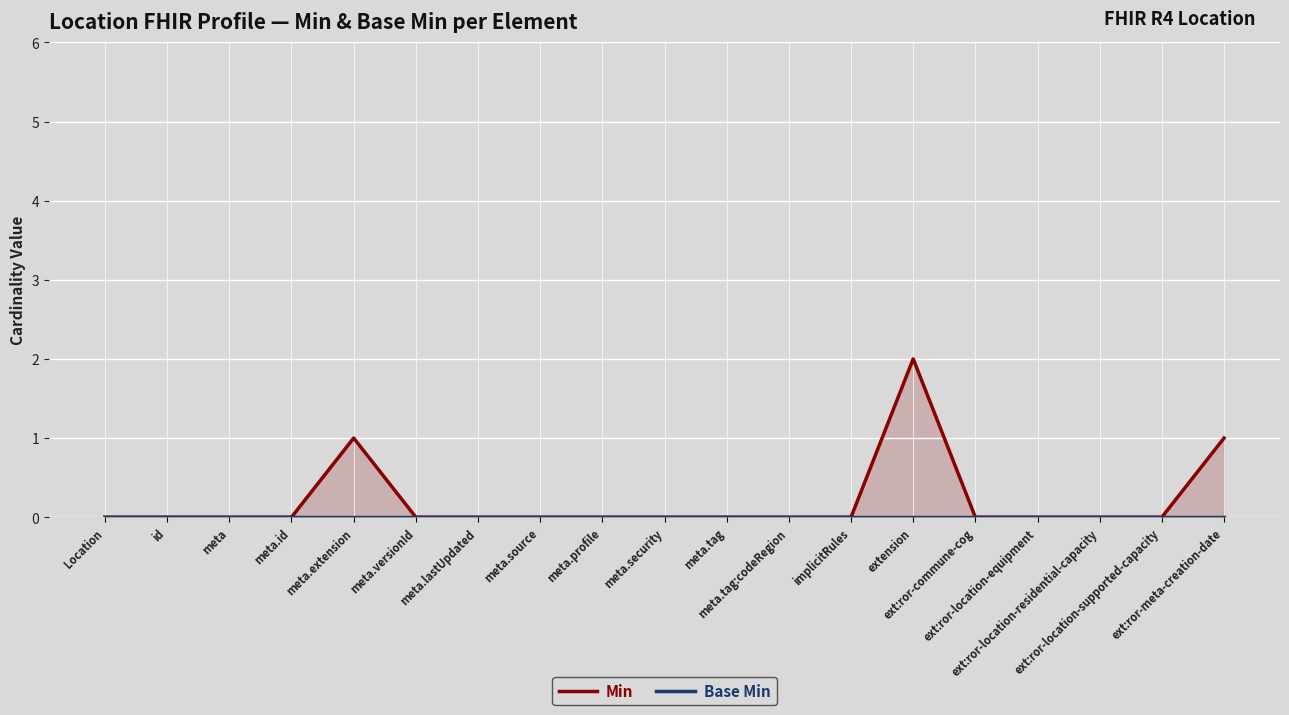

List the labels in order of Min value, largest first.

extension, meta.extension, ext:ror-meta-creation-date, Location, id, meta, meta.id, meta.versionId, meta.lastUpdated, meta.source, meta.profile, meta.security, meta.tag, meta.tag:codeRegion, implicitRules, ext:ror-commune-cog, ext:ror-location-equipment, ext:ror-location-residential-capacity, ext:ror-location-supported-capacity